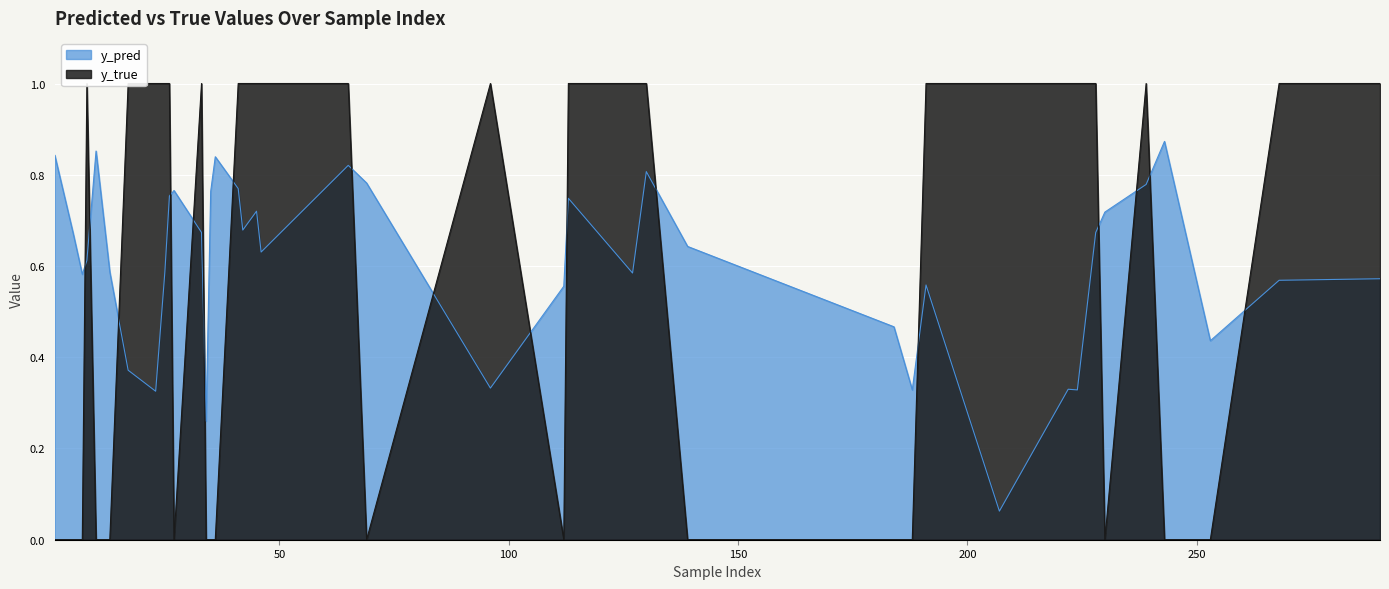

True or false: y_true has a value of 1.0 at 17.

True